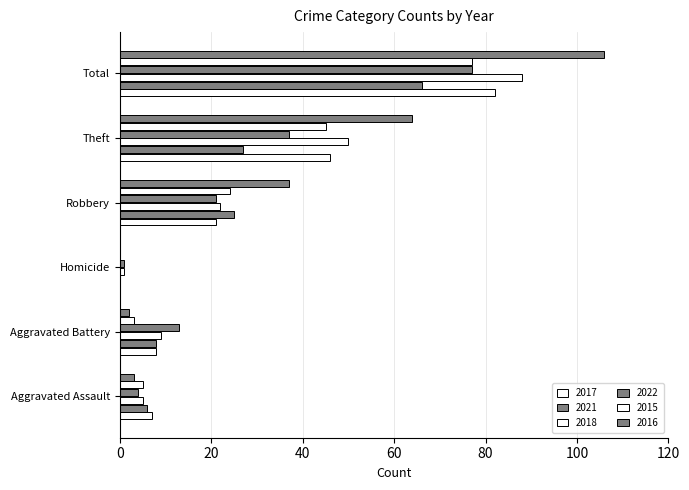

What is the average value of the 2015 series?

26